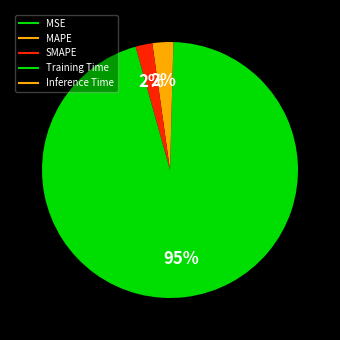

Which slice is the largest?

Training Time